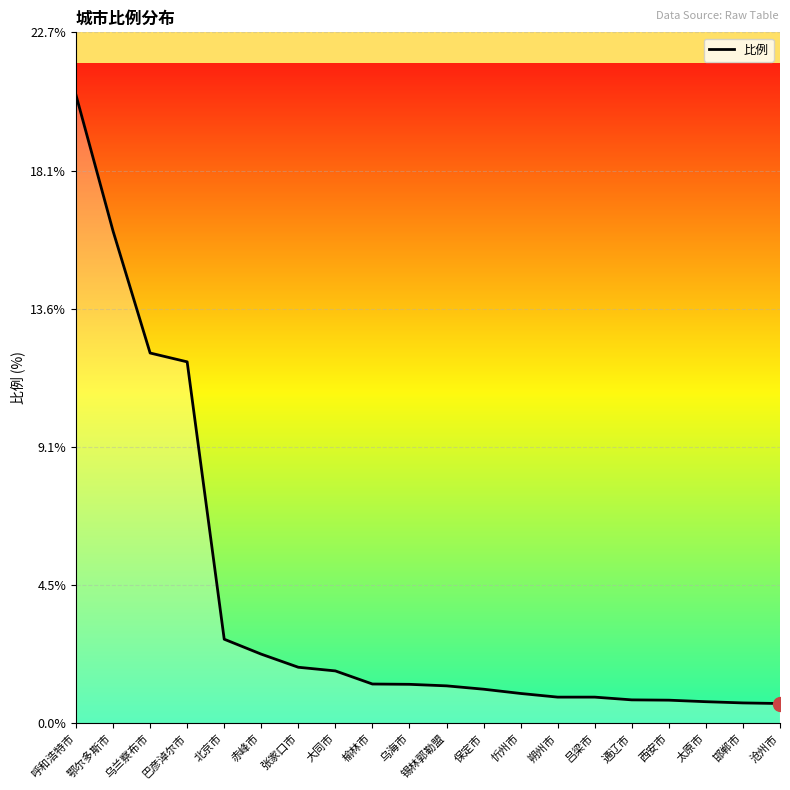

What is the change in value from 巴彦淖尔市 to 沧州市?

-11.2